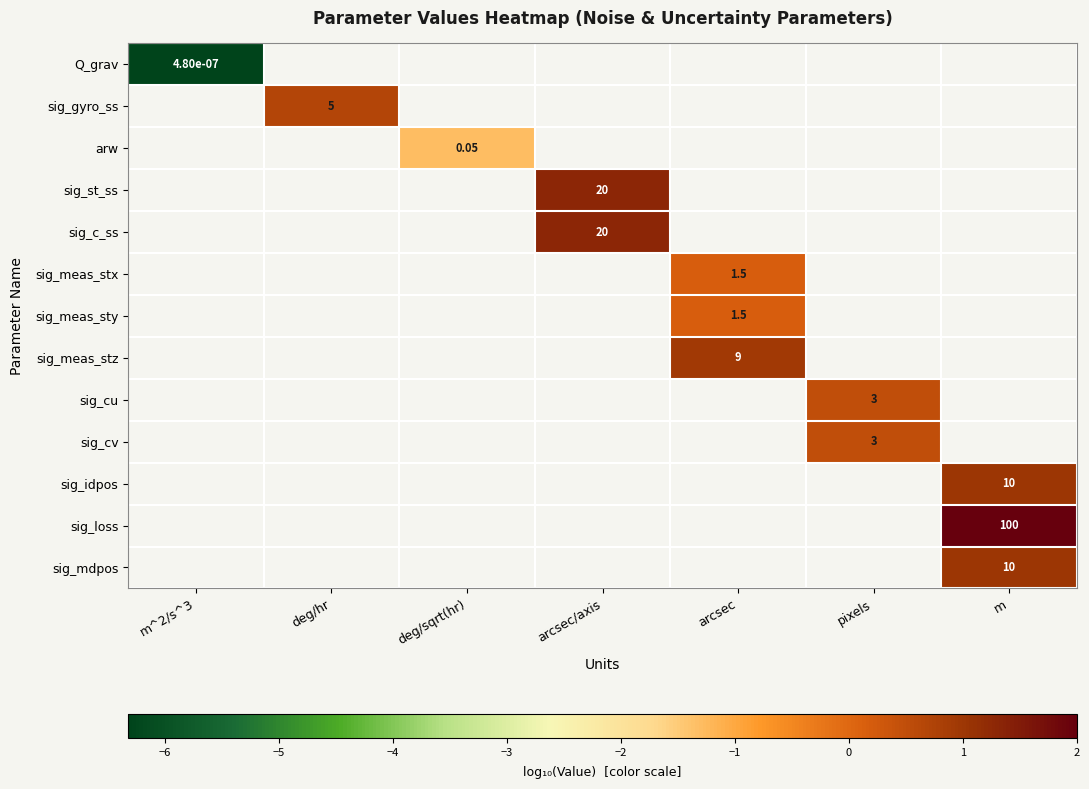

What is the greatest value displayed?

2.0